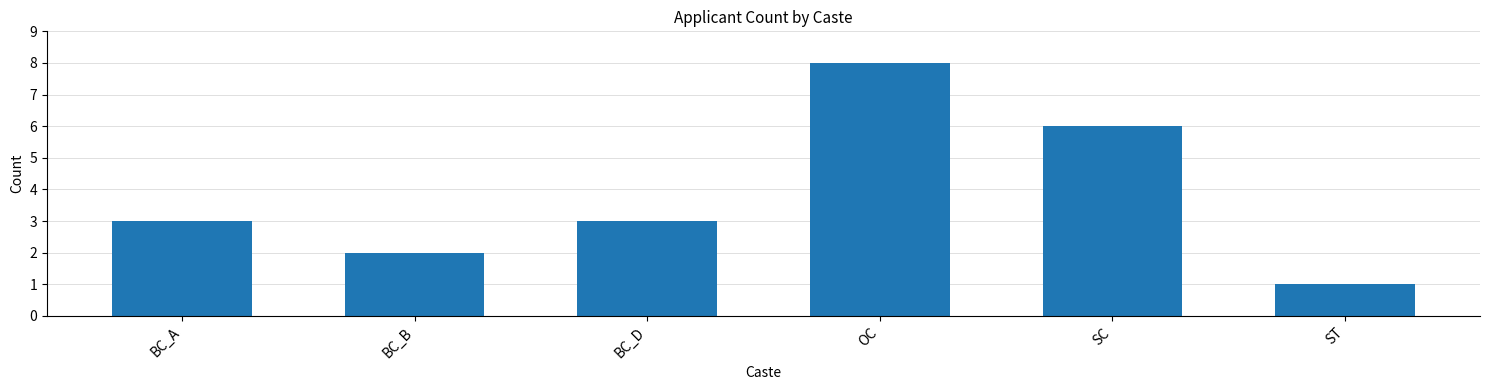

Reading right to left, list all the values displayed in this chart.

ST=1	SC=6	OC=8	BC_D=3	BC_B=2	BC_A=3